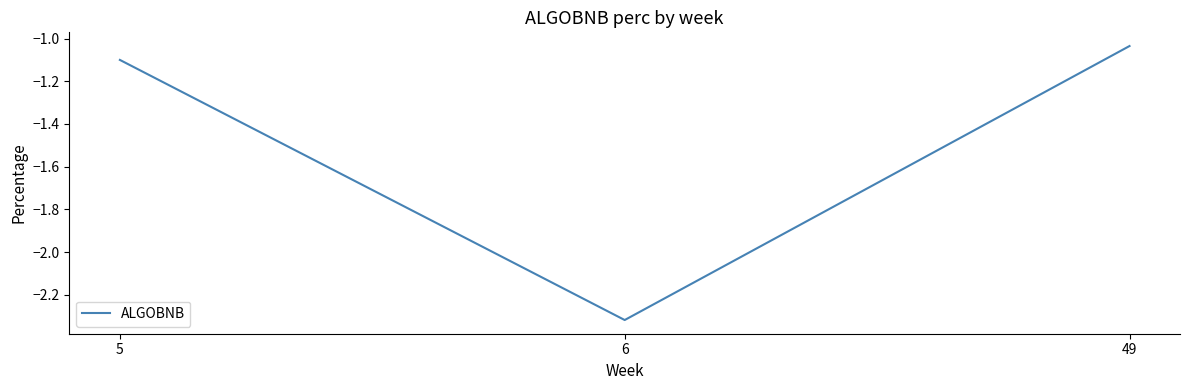

List the labels in order of value, largest first.

49, 5, 6